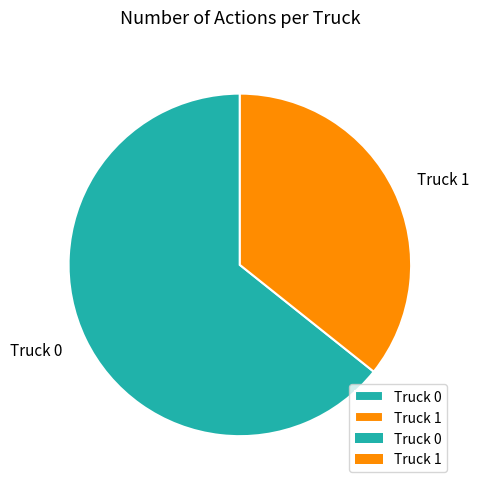

Rank the categories by value from lowest to highest.

Truck 1, Truck 0